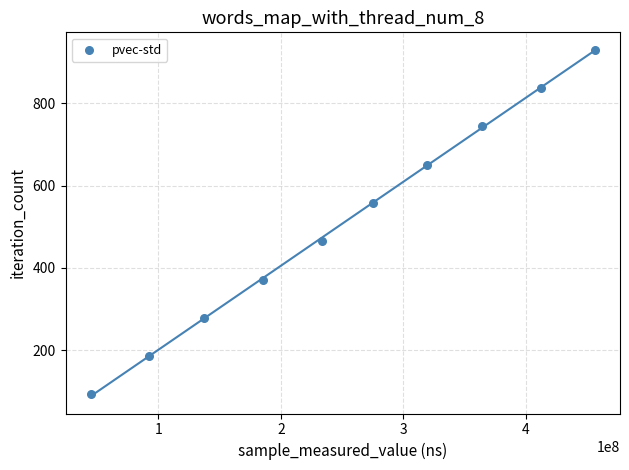

What is the range of Y values (max minus min)?

837